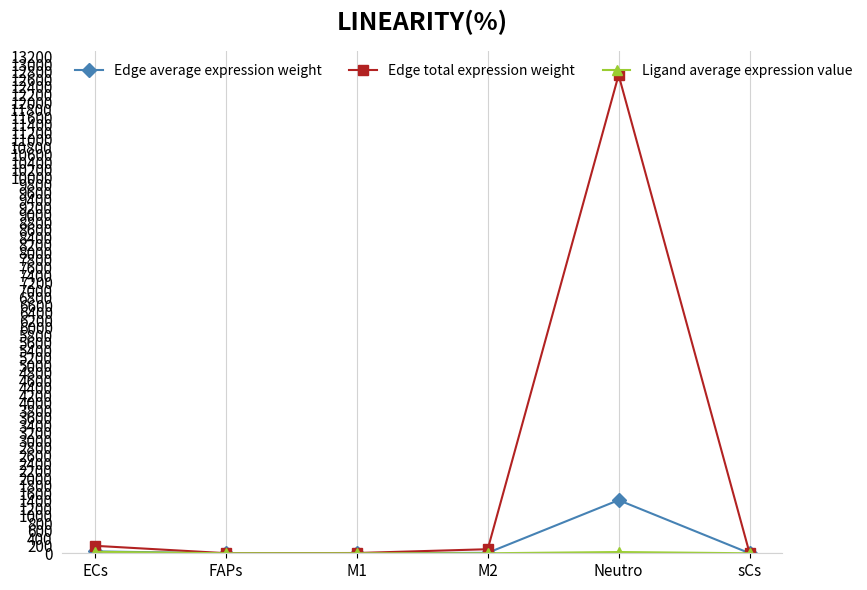

What is the label of the 6th point from the right?

ECs